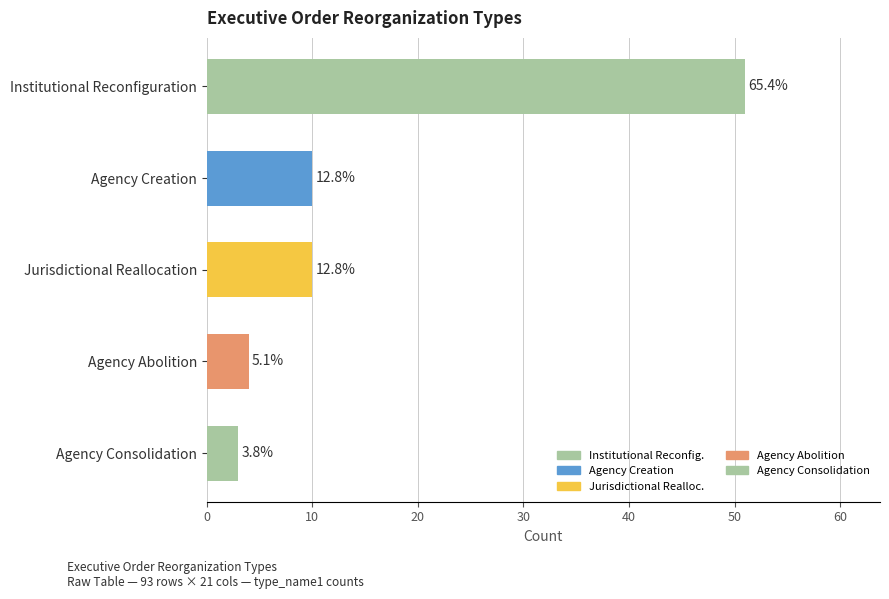

Which has a higher value, Jurisdictional Reallocation or Agency Creation?

Jurisdictional Reallocation